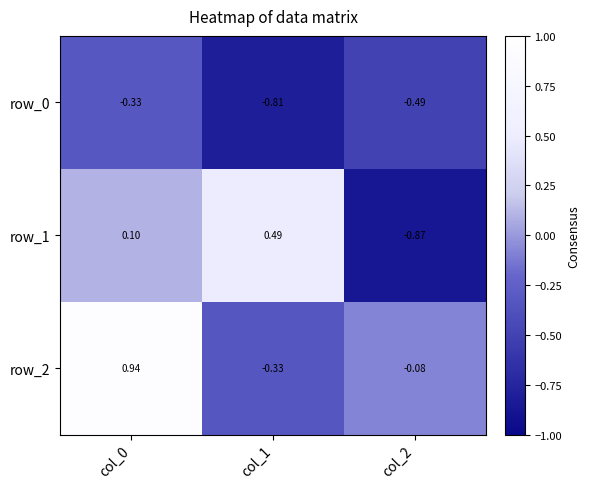

How many positive values does the row_2 series have?

1